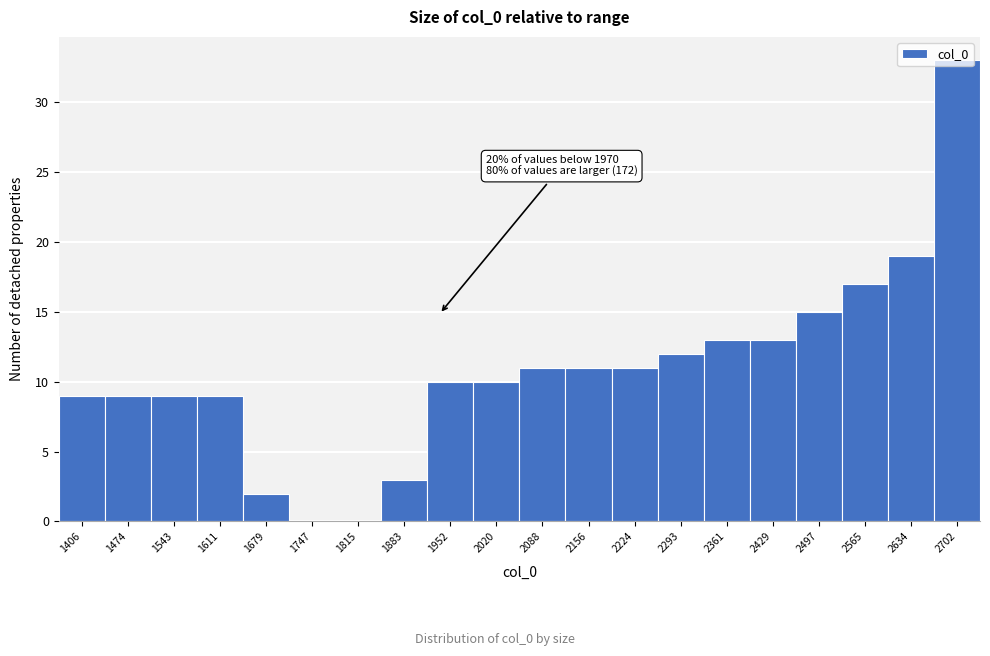

Between 1611 and 2702, which is larger?

2702